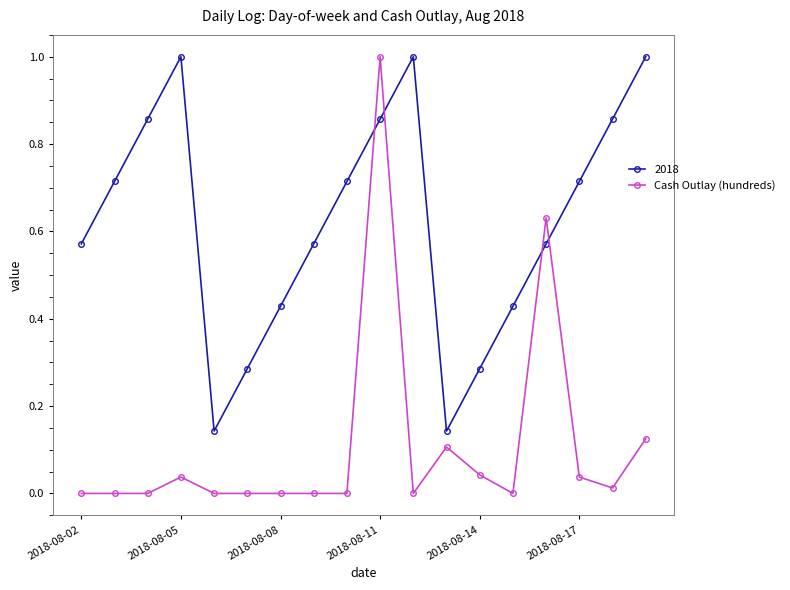

Which series has the largest total across all categories?

2018